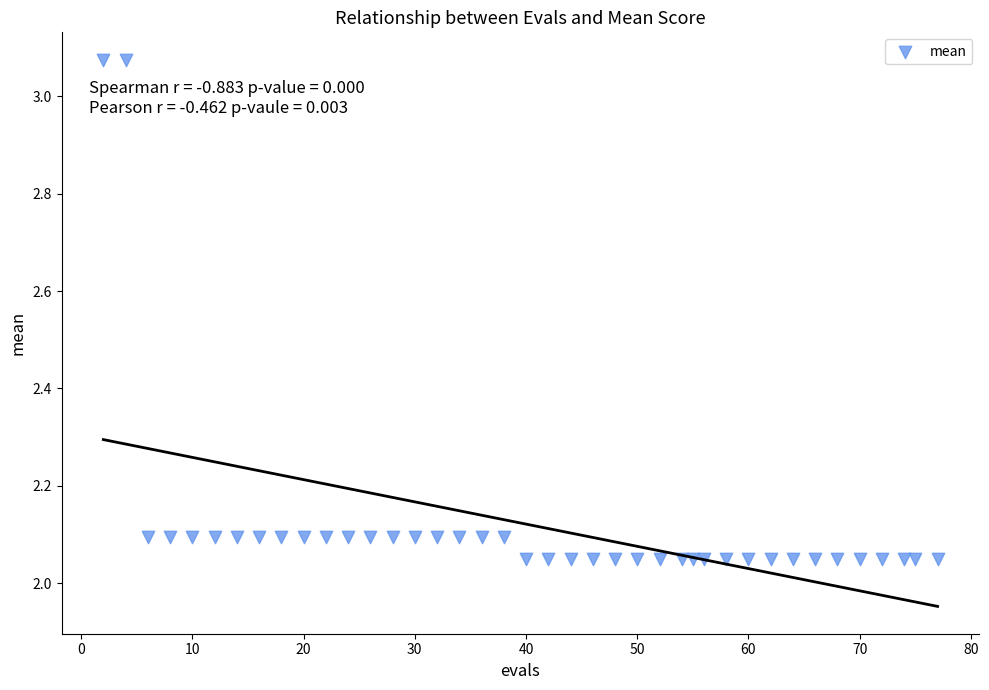

What is the range of X values (max minus min)?

75.0